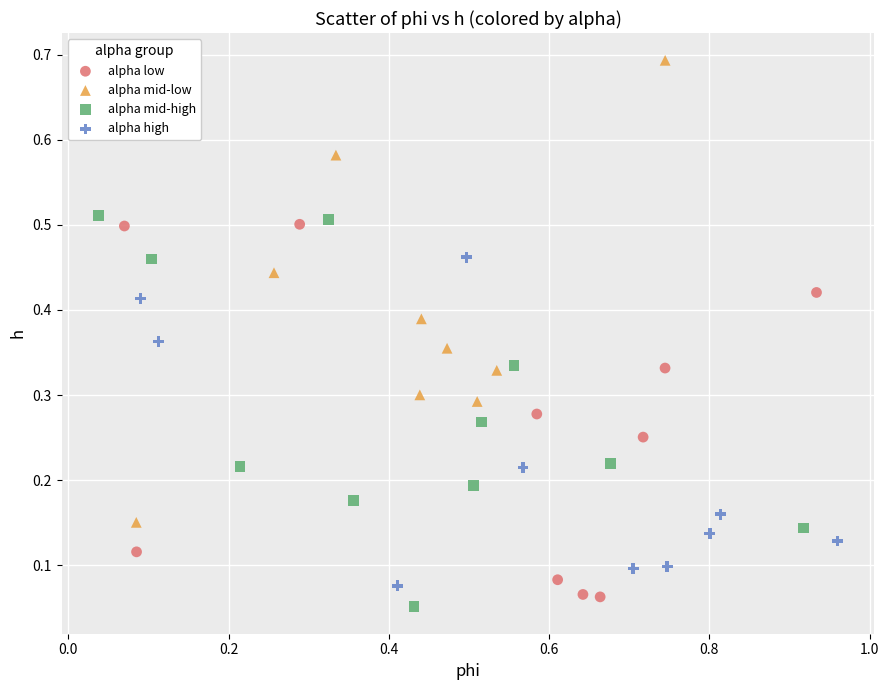

Which series has the widest spread of Y values?

alpha mid-low